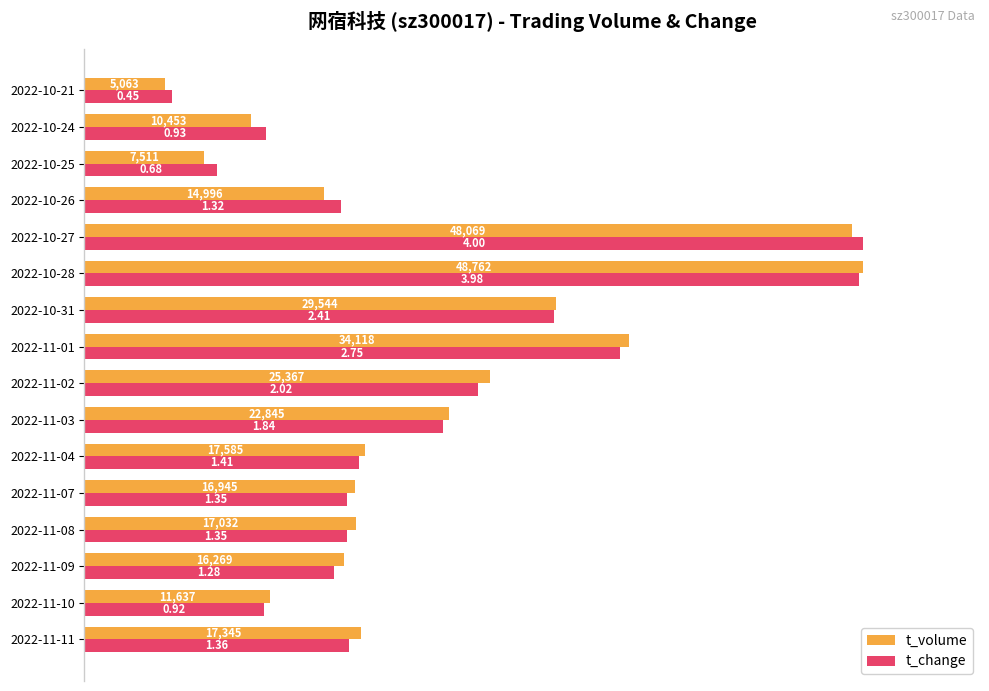

What position from the right is 2022-10-26?

4